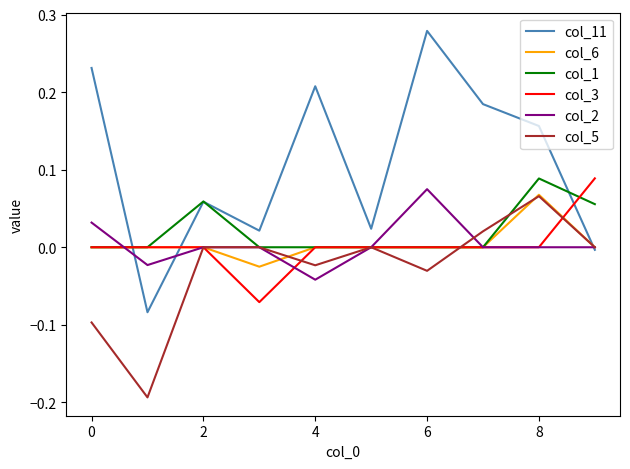

Which series has the largest range (max minus min)?

col_11